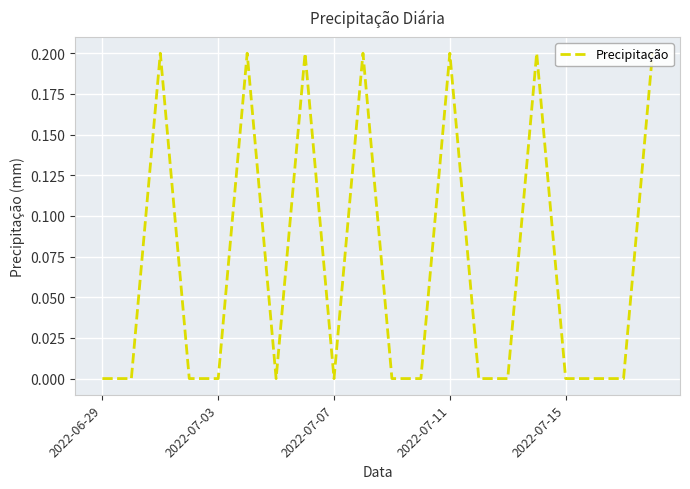

What is the sum of all values?

1.4